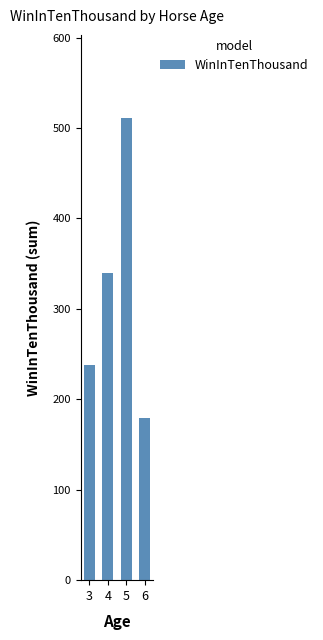

The value at 4 is 340. True or false?

True